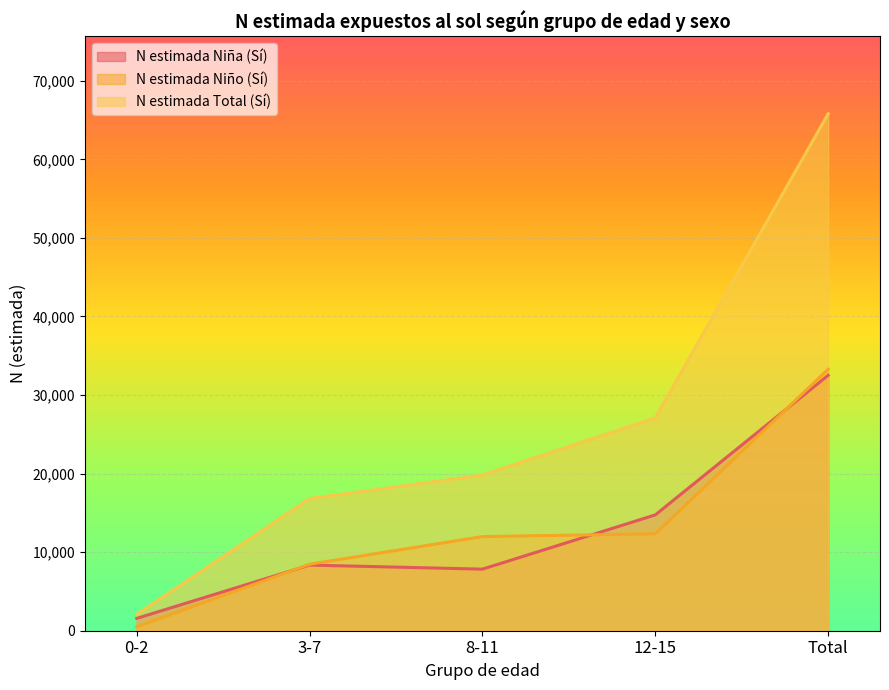

What is the difference between the highest and lowest values at Total?

33286